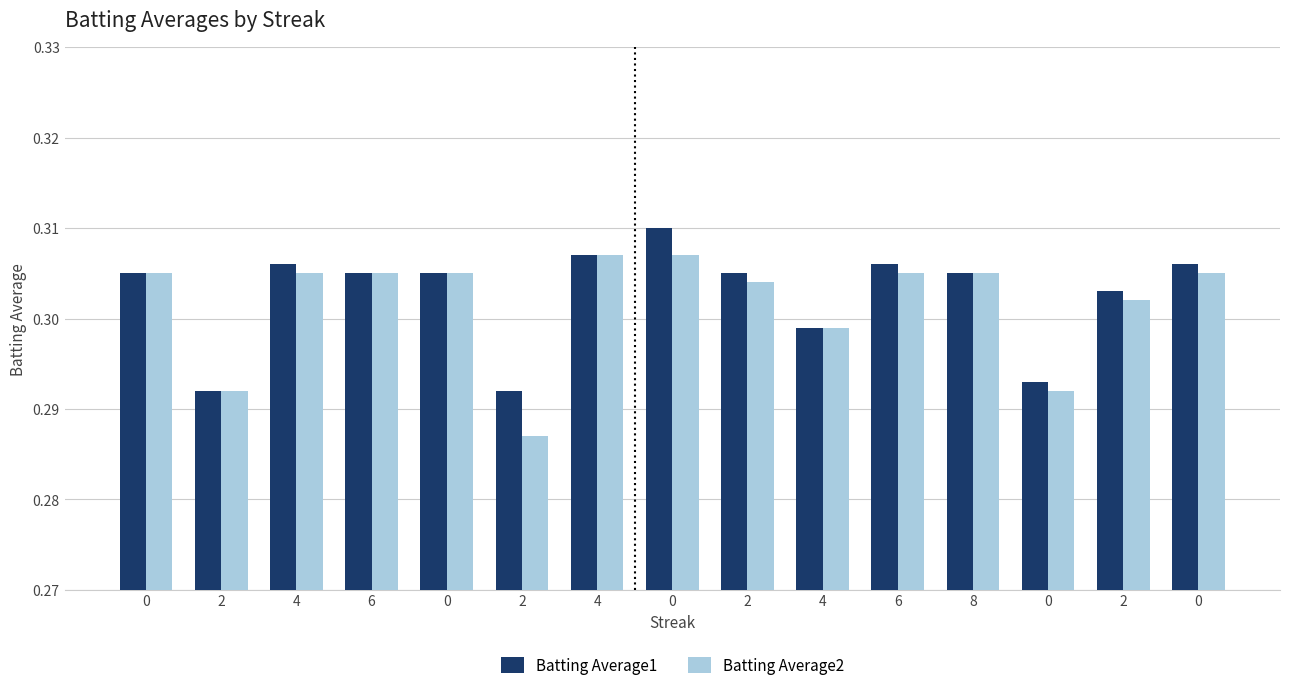

What are all the series names shown in the legend?

Batting Average1, Batting Average2